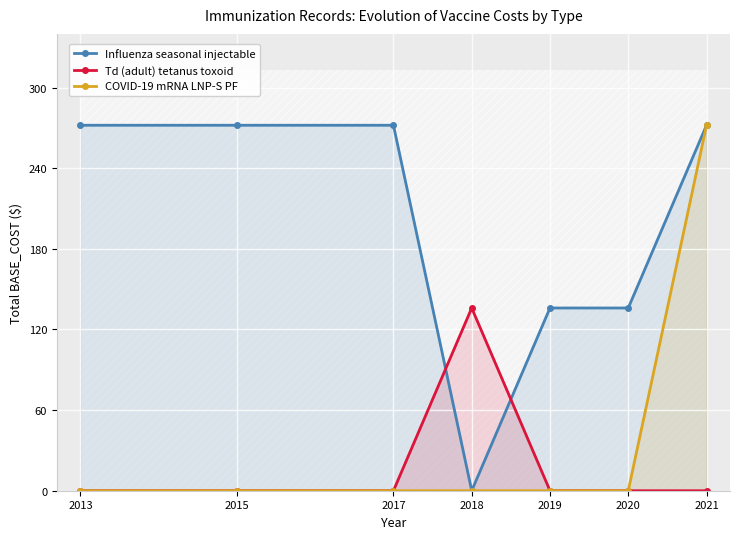

Reading left to right, list all the values displayed in this chart.

Influenza seasonal injectable: 272	272	272	0	136	136	272
Td (adult) tetanus toxoid: 0	0	0	136	0	0	0
COVID-19 mRNA LNP-S PF: 0	0	0	0	0	0	272